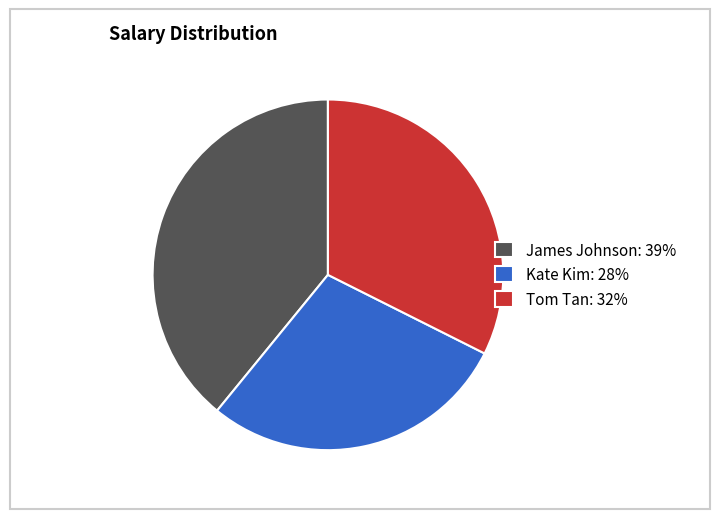

Which category has the smallest portion of the pie?

Kate Kim